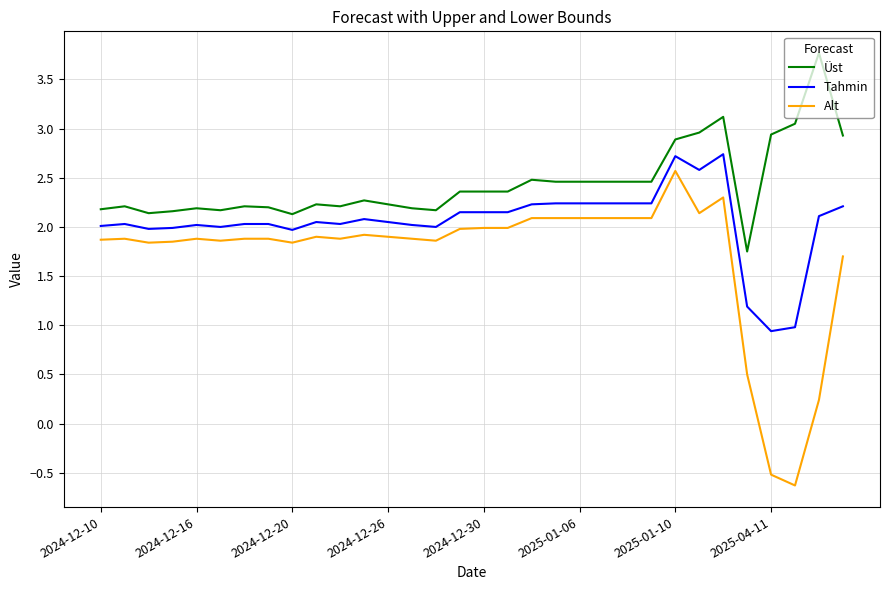

What is the maximum value shown in the chart?

3.8